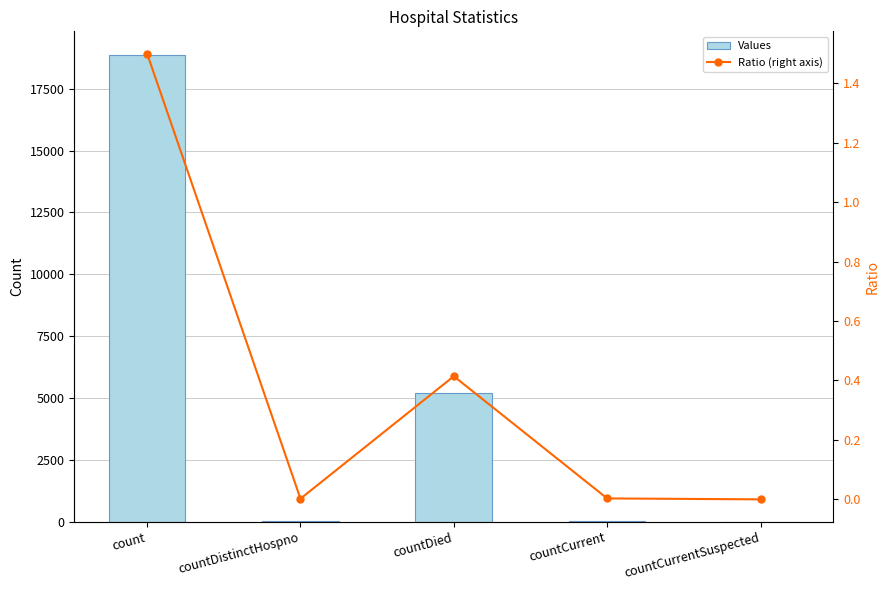

True or false: Ratio (right axis) has a value of 0.0 at countDistinctHospno.

True